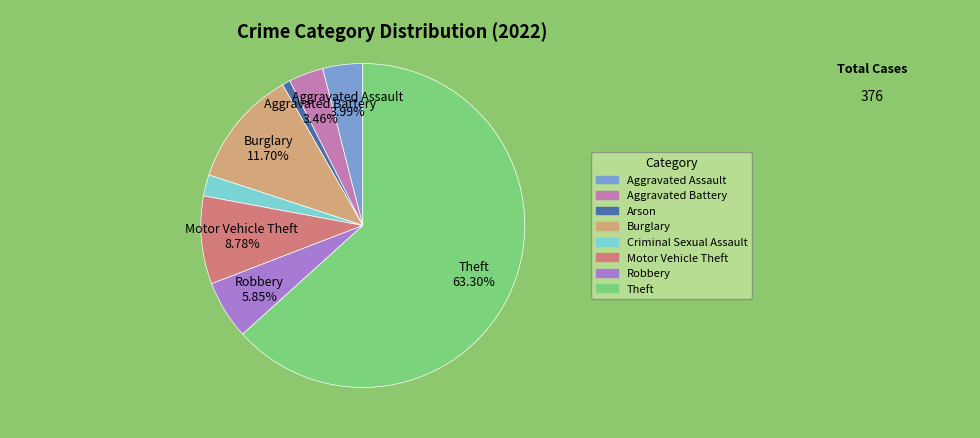

To the nearest percent, what is the difference between the Motor Vehicle Theft and Aggravated Battery slice percentages?

5%